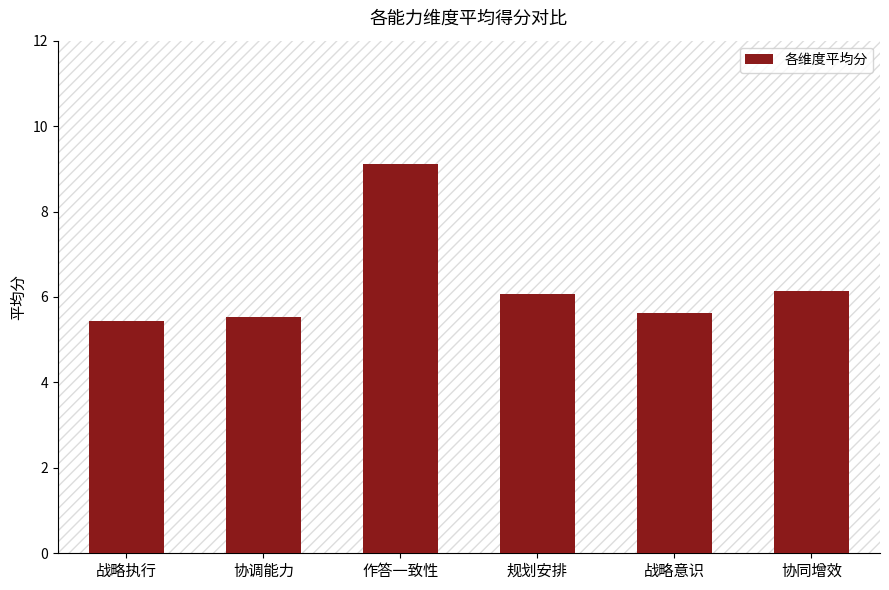

What is the smallest value displayed?

5.4